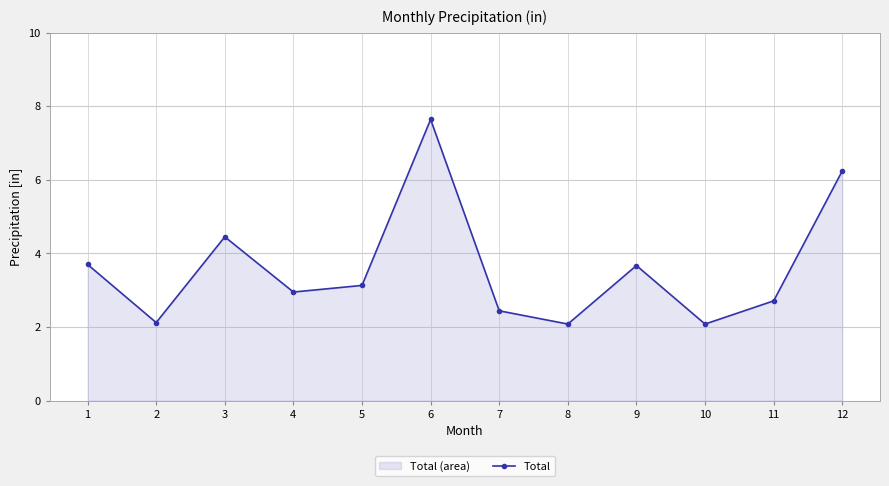

What is the difference between the values at 1 and 11?

1.0